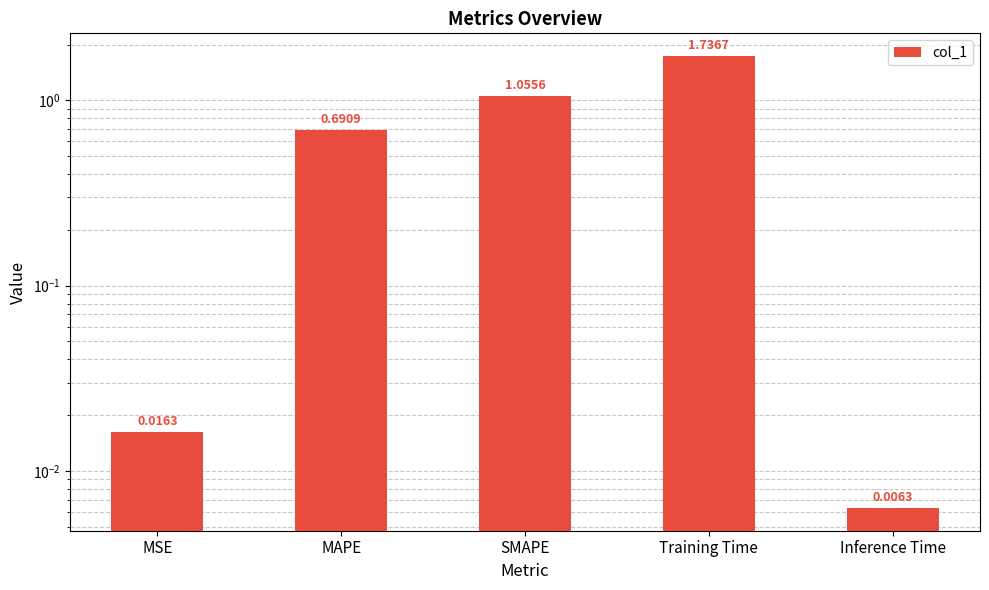

List the labels in order of value, largest first.

Training Time, SMAPE, MAPE, MSE, Inference Time